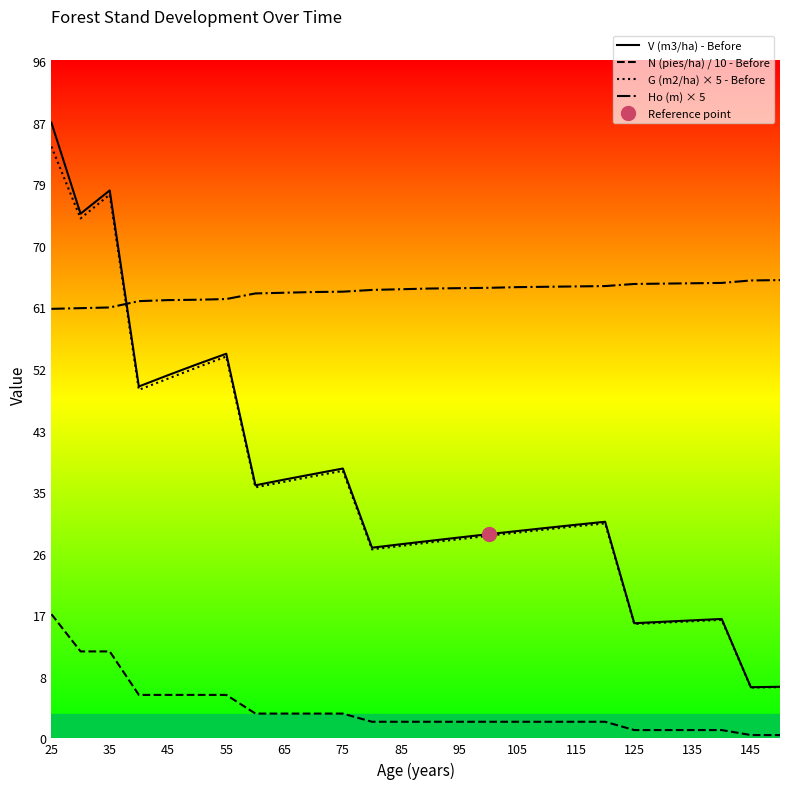

At how many categories does at least one series exceed 51?

26